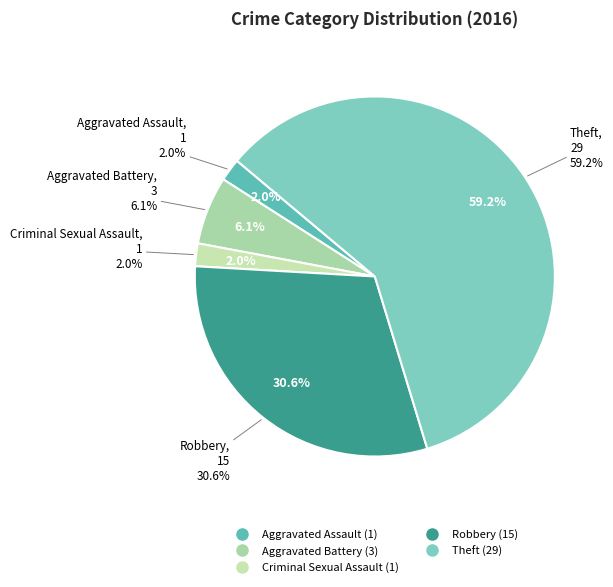

Rank the categories by value from lowest to highest.

Aggravated Assault, Criminal Sexual Assault, Aggravated Battery, Robbery, Theft